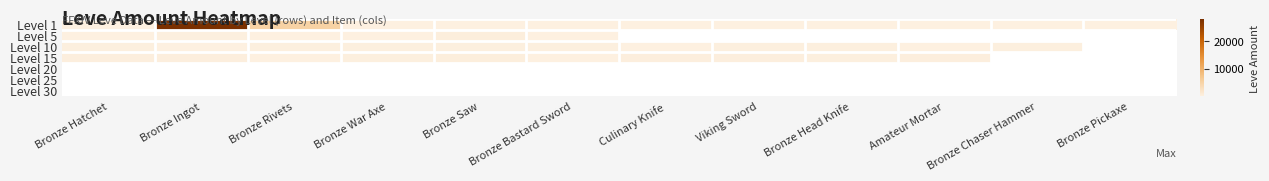

Count the number of categories in the chart.

12